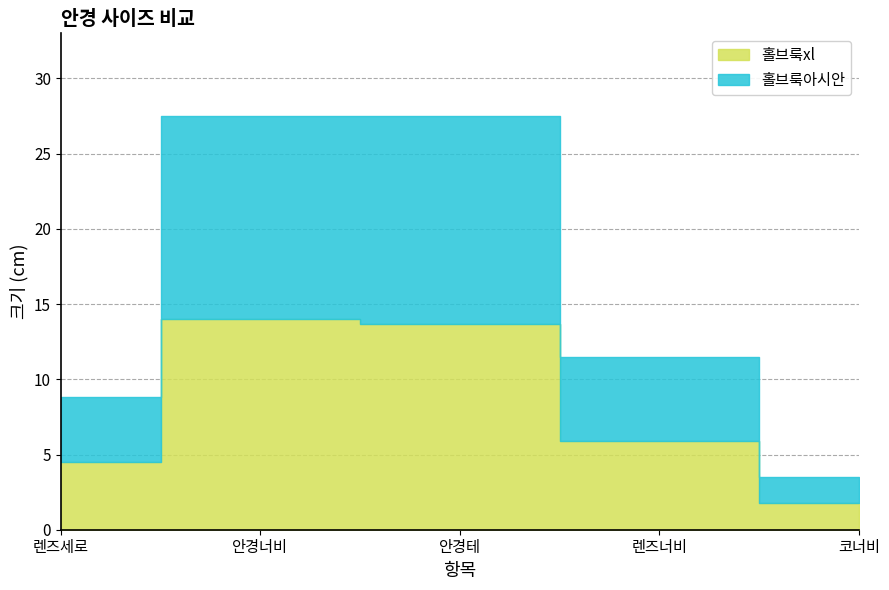

Where is 홀브룩아시안 nearest to the value 7?

렌즈너비